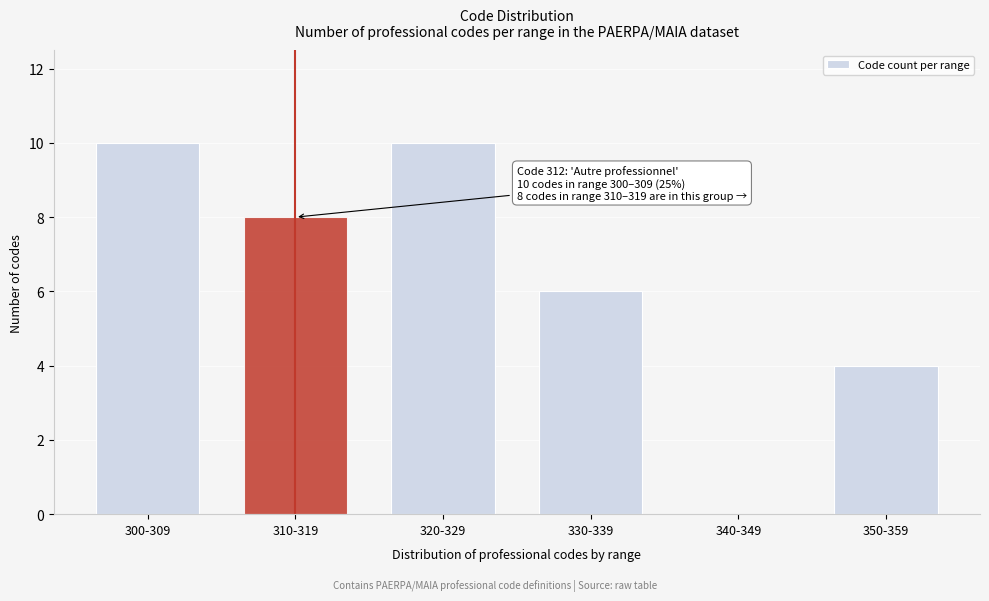

Reading left to right, what are all the values shown in this chart?

300-309=10	310-319=8	320-329=10	330-339=6	340-349=0	350-359=4